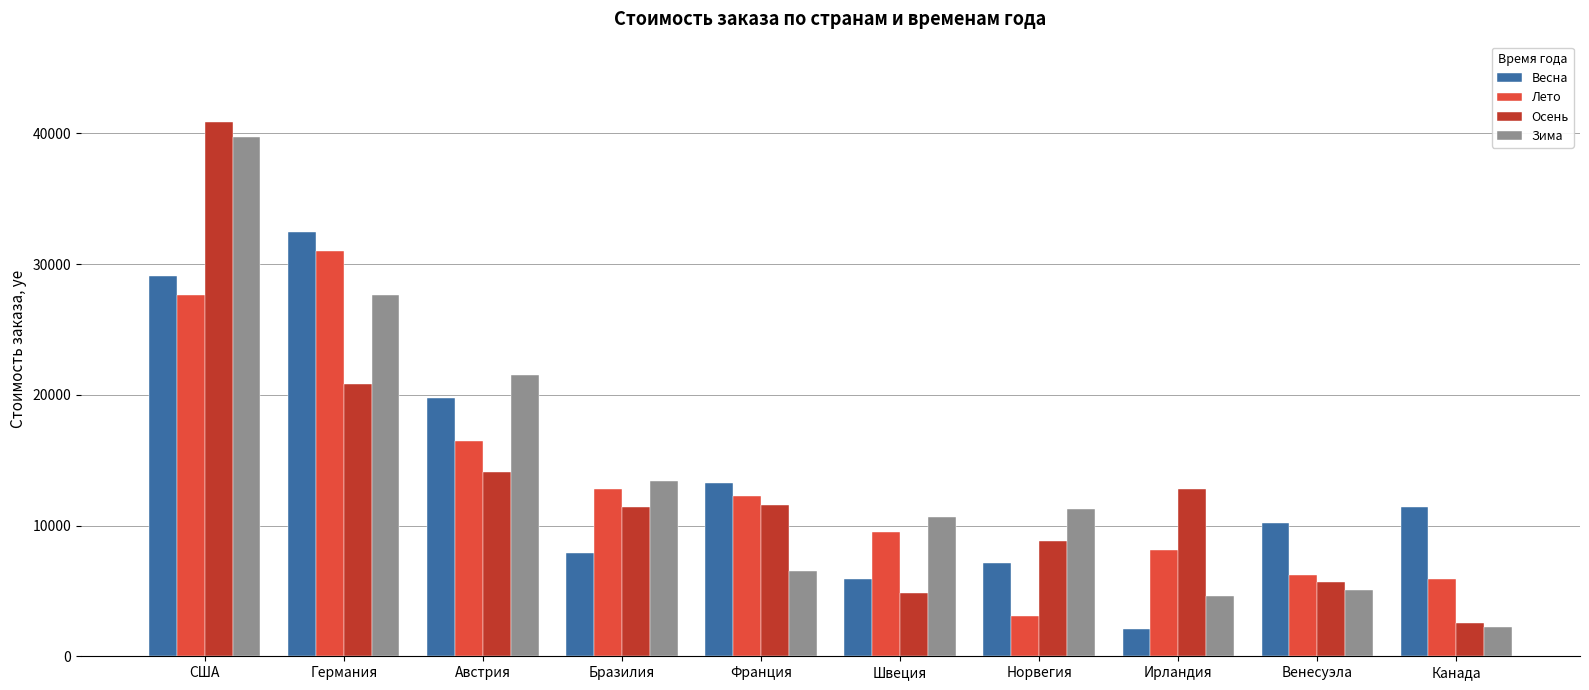

True or false: Осень has a value of 15310.7 at Бразилия.

False